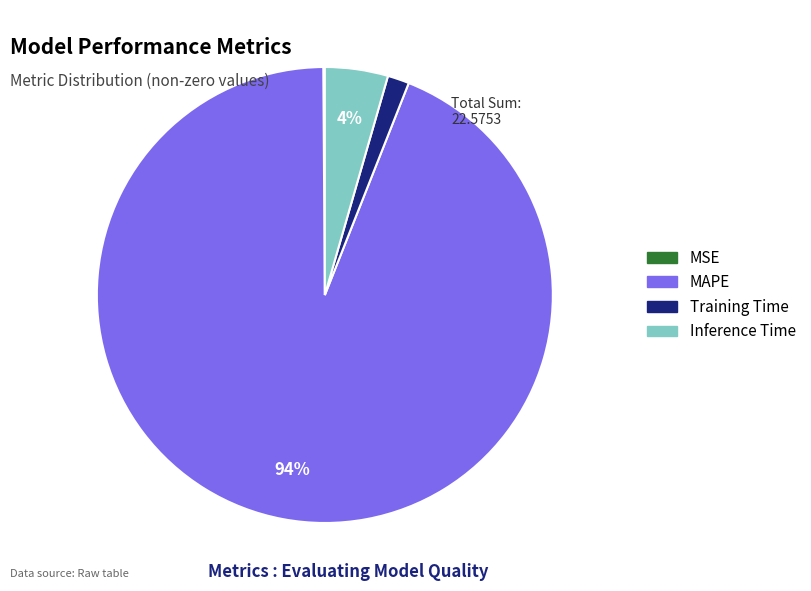

Which category accounts for the majority?

MAPE